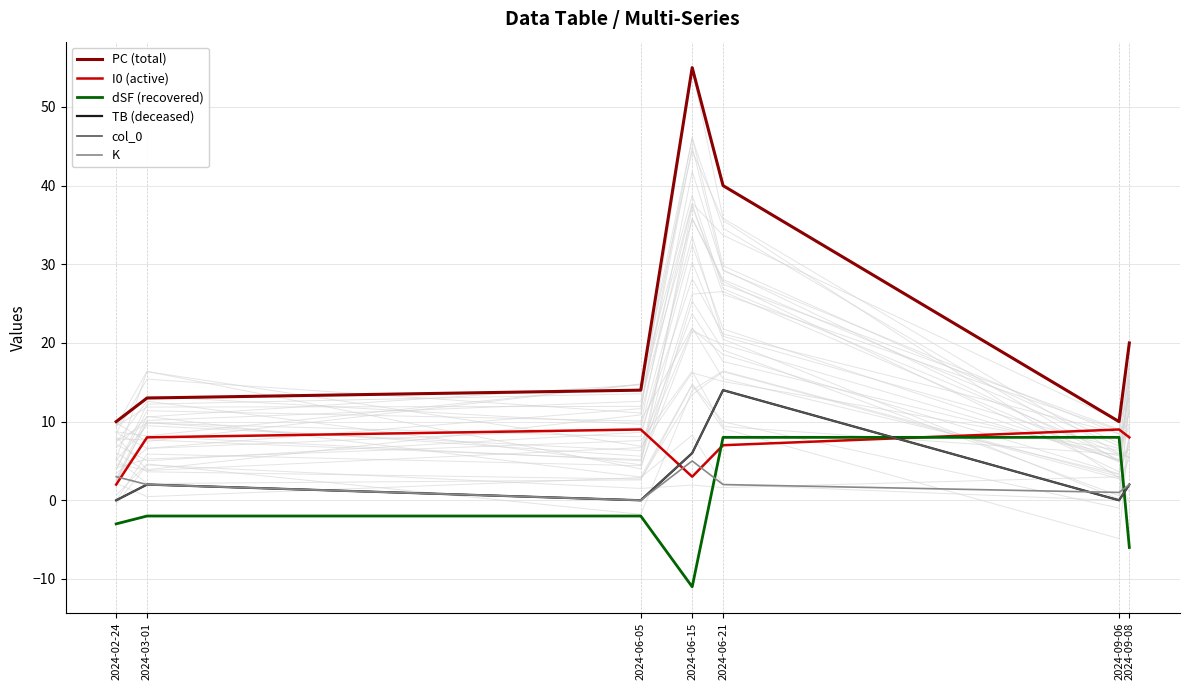

What is the greatest value displayed?

55